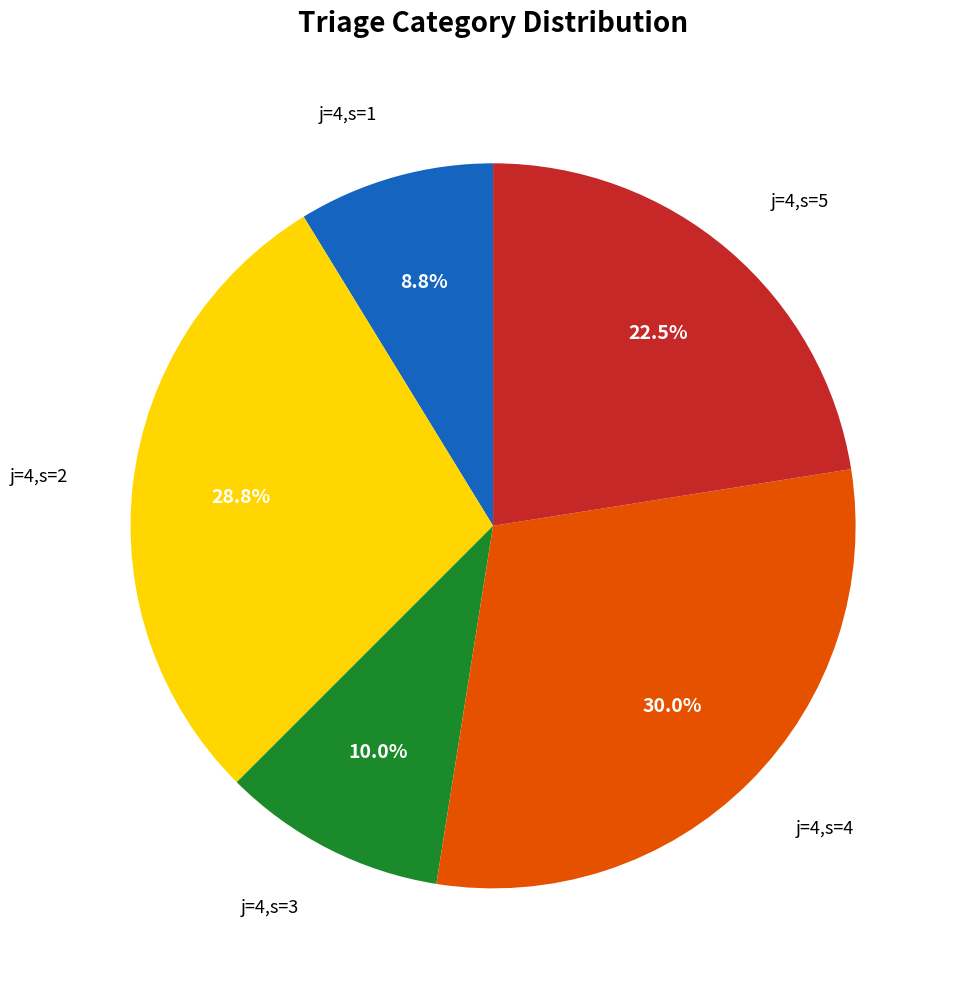

What is the smallest slice in the pie chart?

j=4,s=1